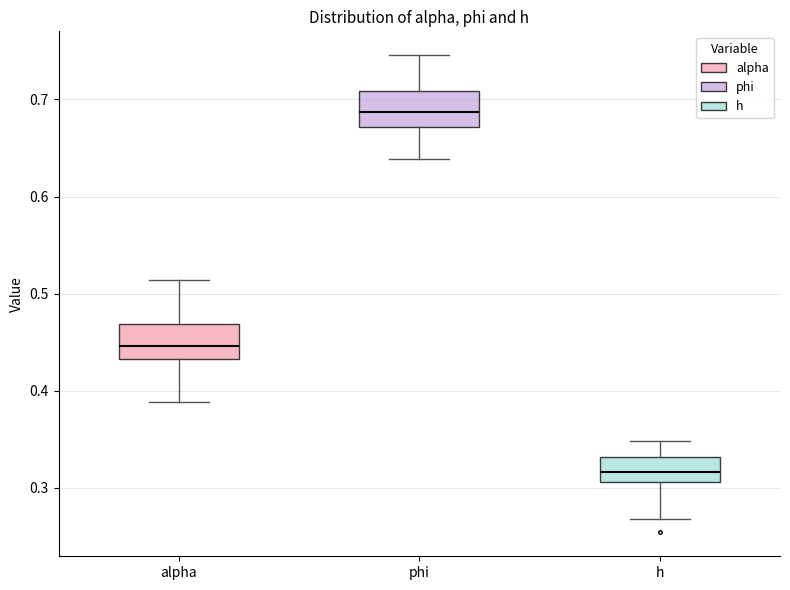

Where is the upper edge of the box for h on the y-axis? The values are not printed on the chart, so give them approximately, as read against the axis.

0.33